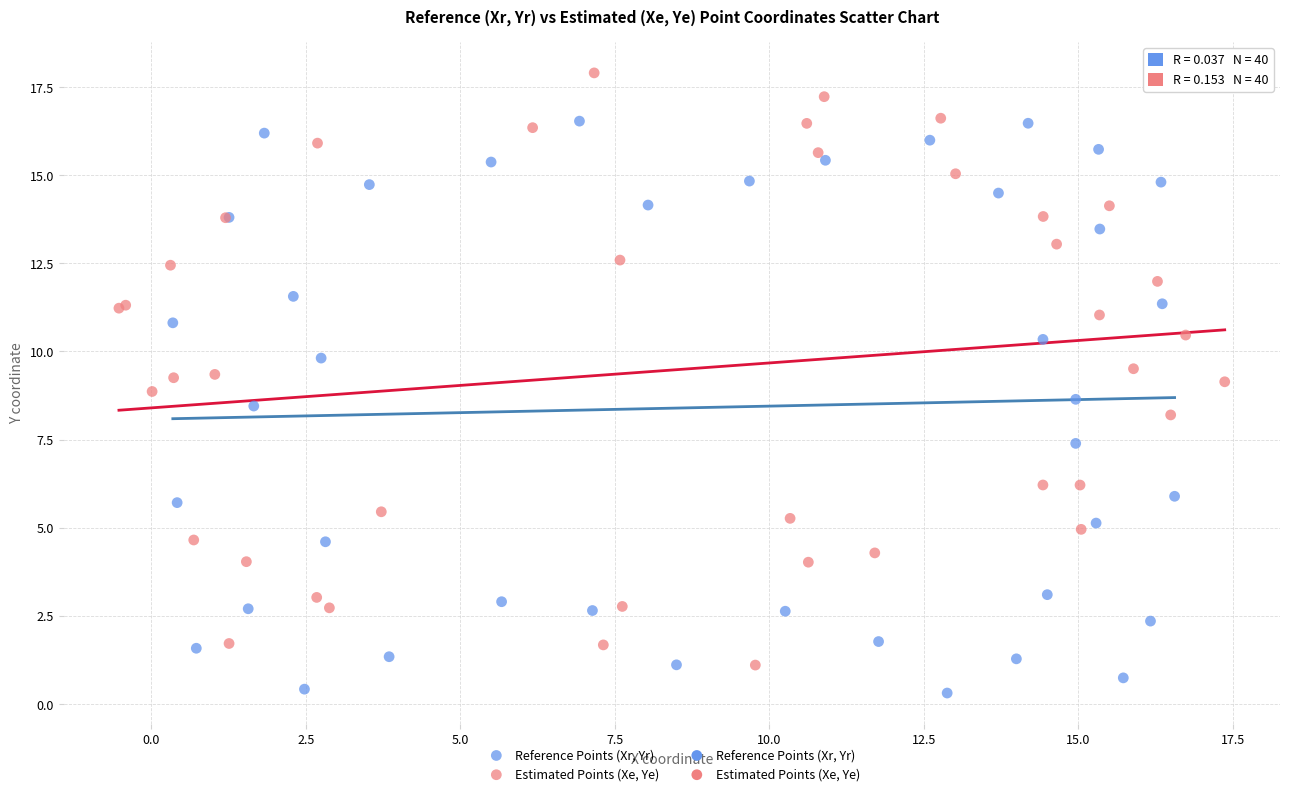

Which series reaches the maximum Y coordinate?

Estimated Points (Xe, Ye)